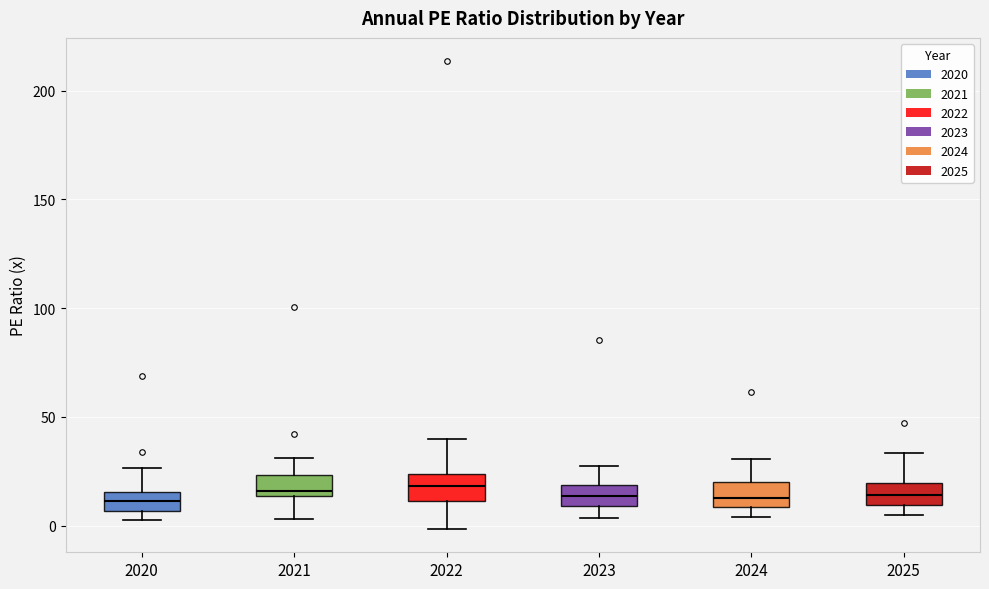

Where does the median line of the box at x = 2020 sit on the y-axis? The values are not printed on the chart, so give them approximately, as read against the axis.

10